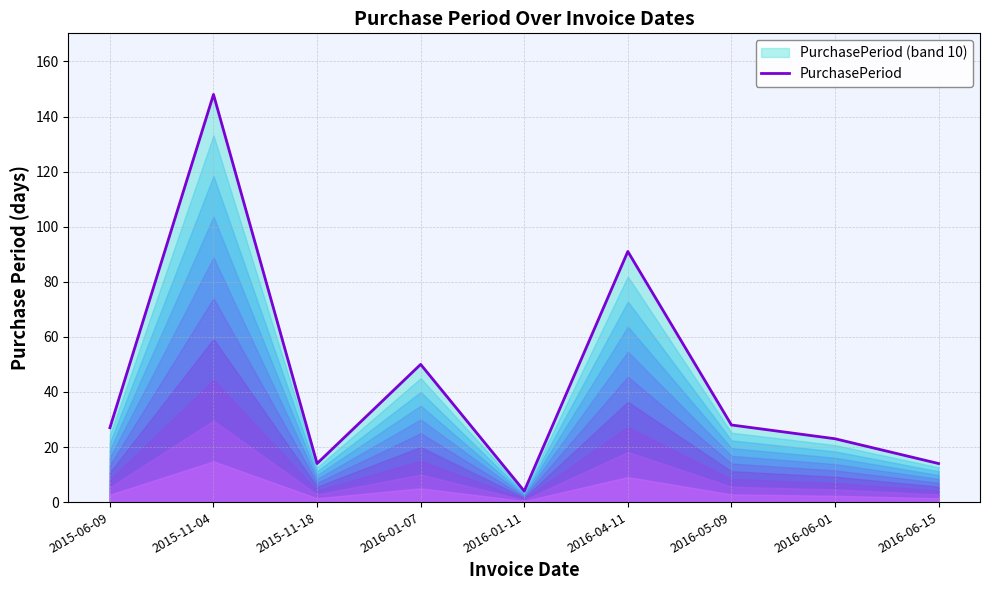

How many points are lower than both their immediate neighbors (excluding endpoints)?

2